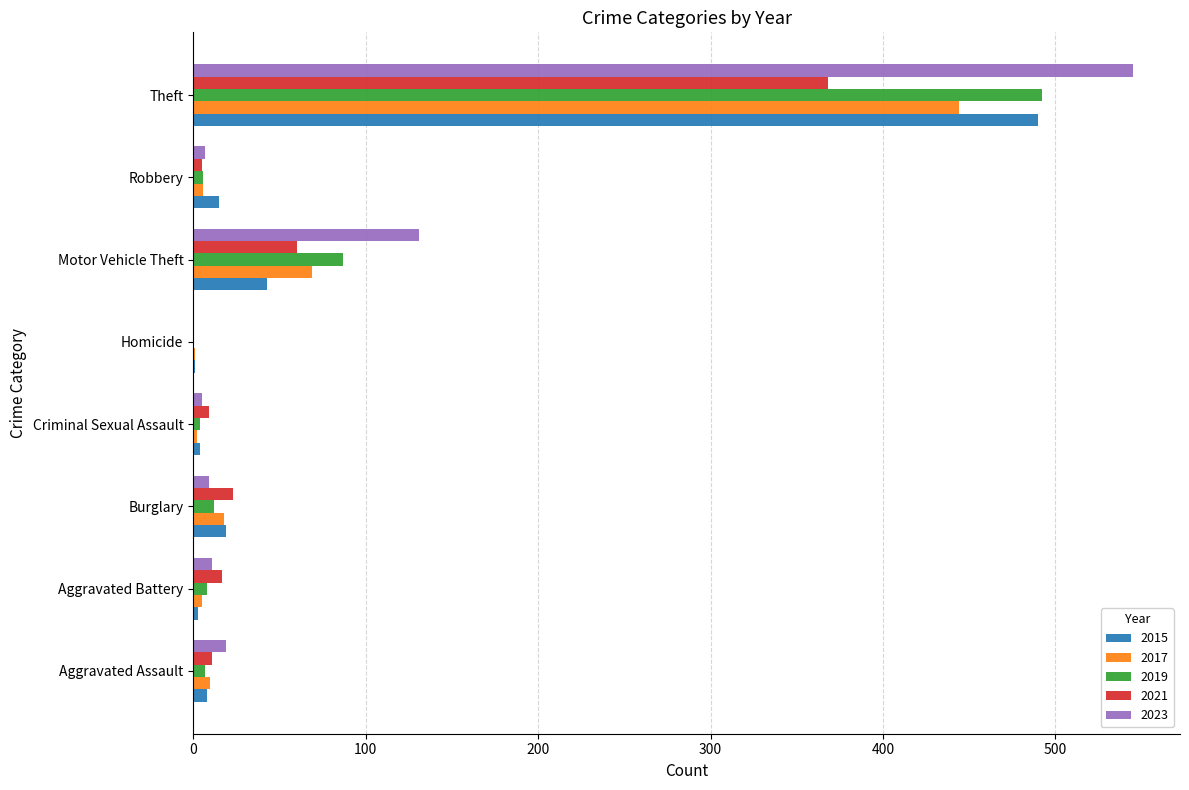

What is the sum of the 2015 values at Aggravated Assault and Burglary?

27